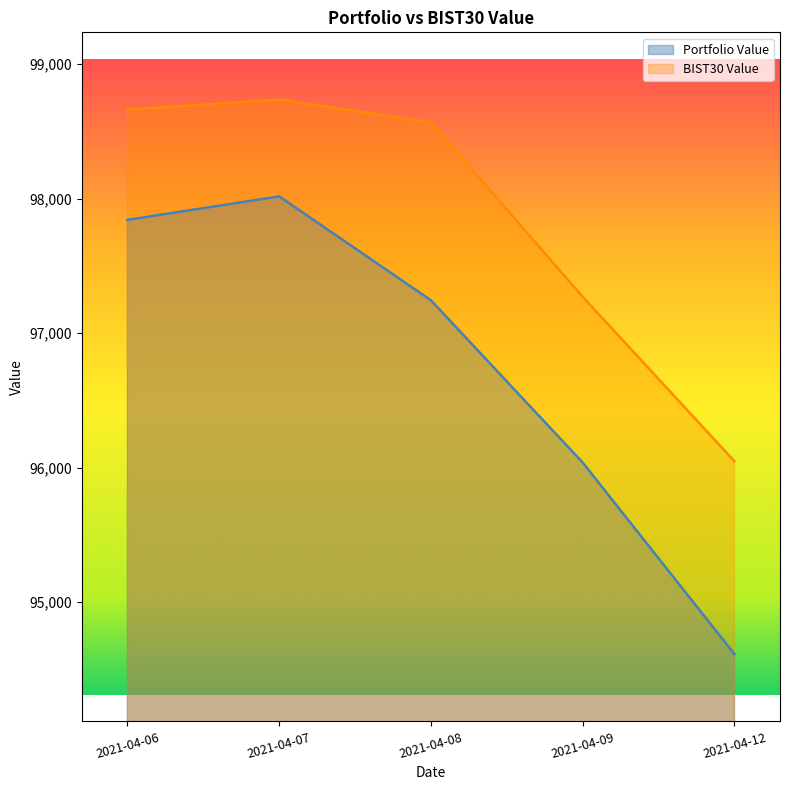

What is the value of the Portfolio Value point at the 5th from the left?

94614.0